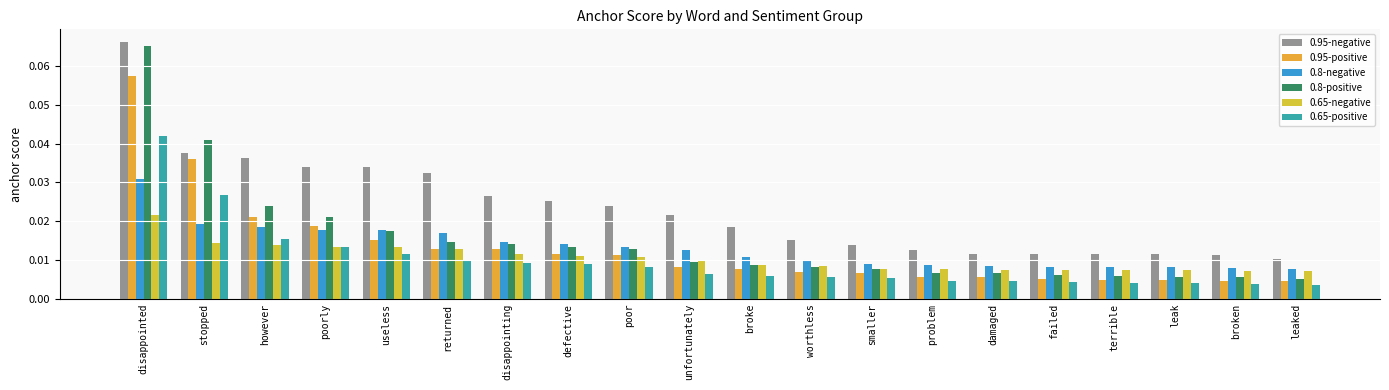

Is the value of 0.65-positive at disappointed greater than the value of 0.95-negative at returned?

Yes